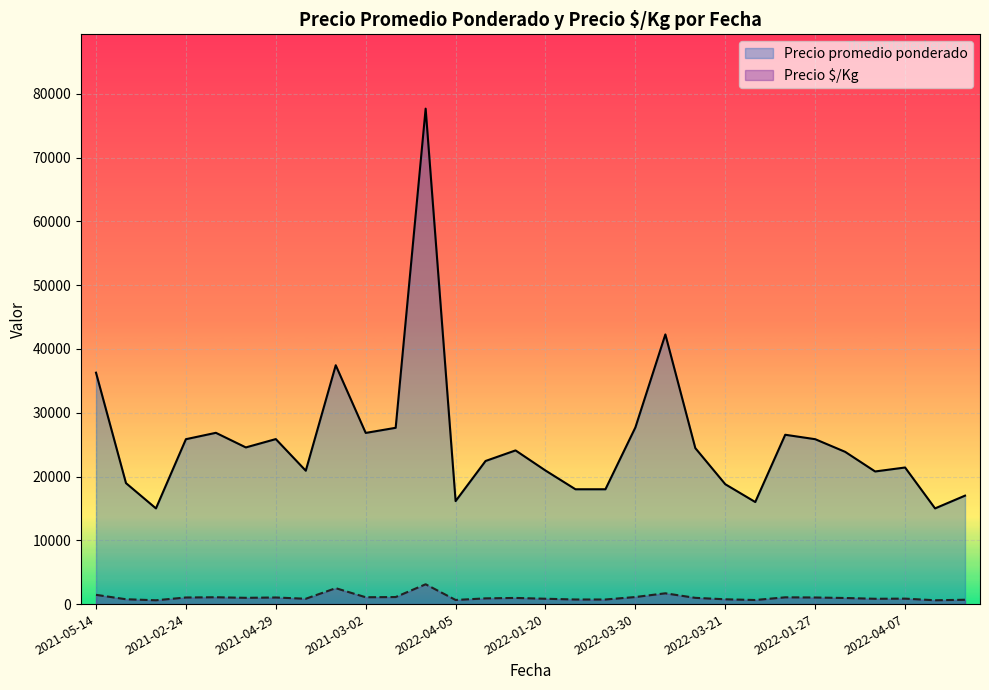

How many interior local valleys does the Precio $/Kg series have?

8